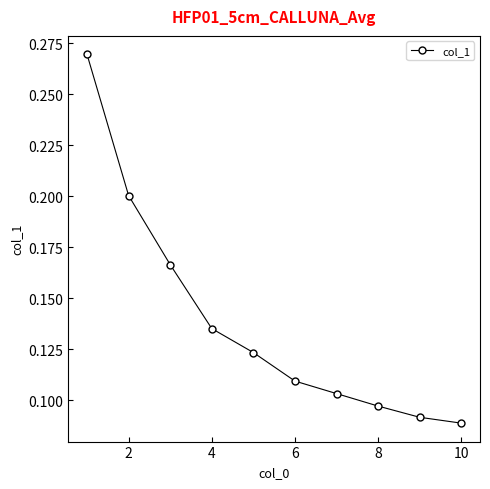

What is the sum of all values?

1.4